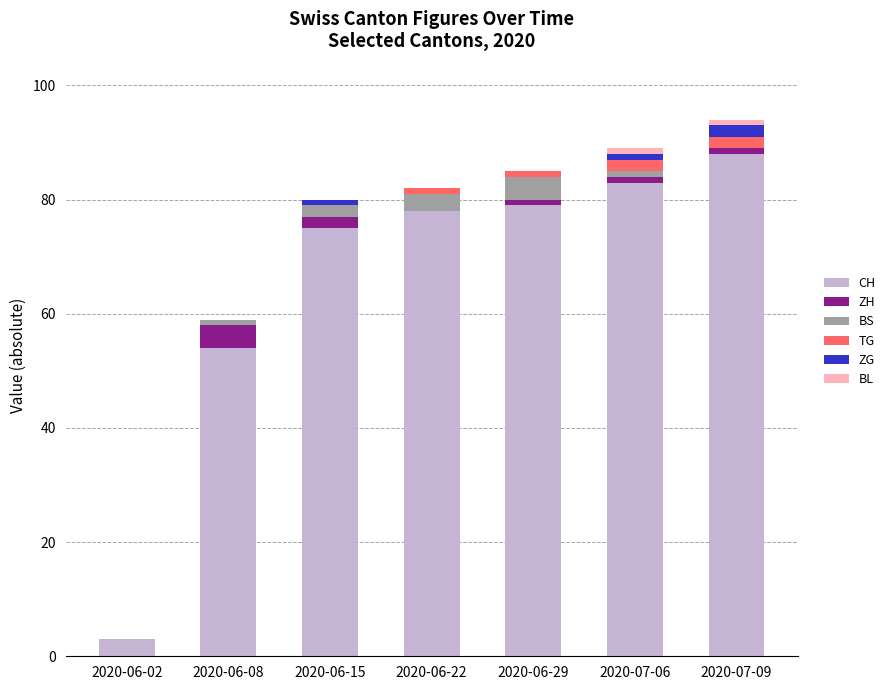

The CH series shows 131 at 2020-06-15. True or false?

False